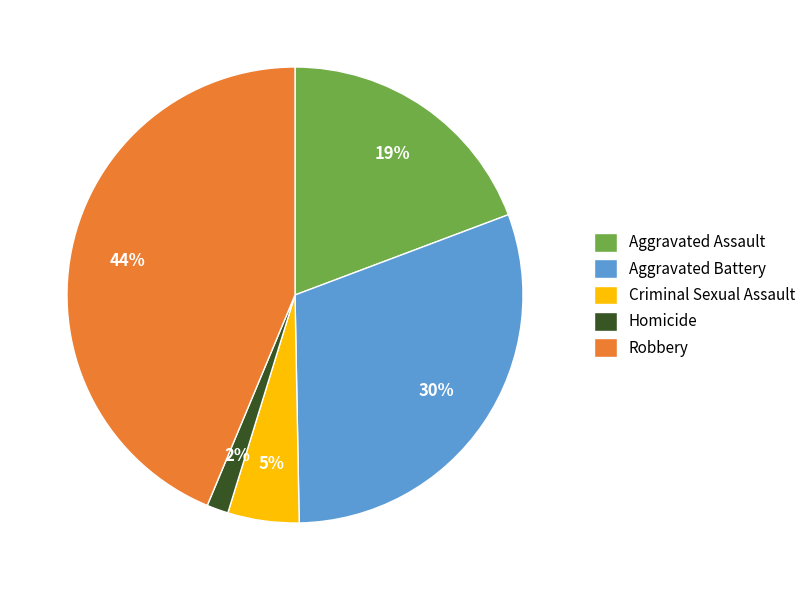

Is the sum of Homicide and Criminal Sexual Assault greater than half?

No